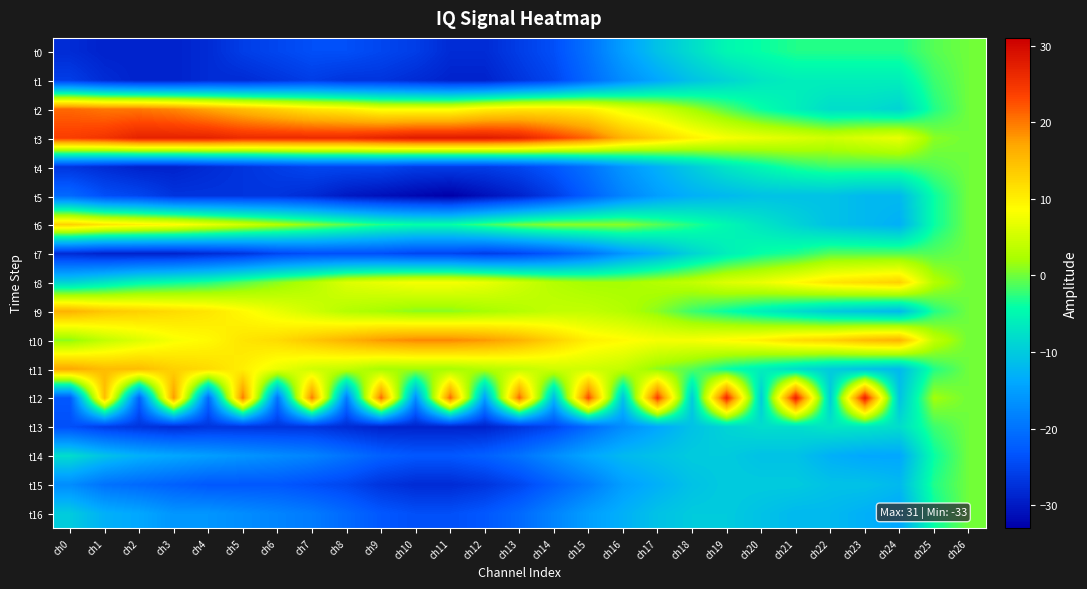

What is the total value across all series at ch5?

-123